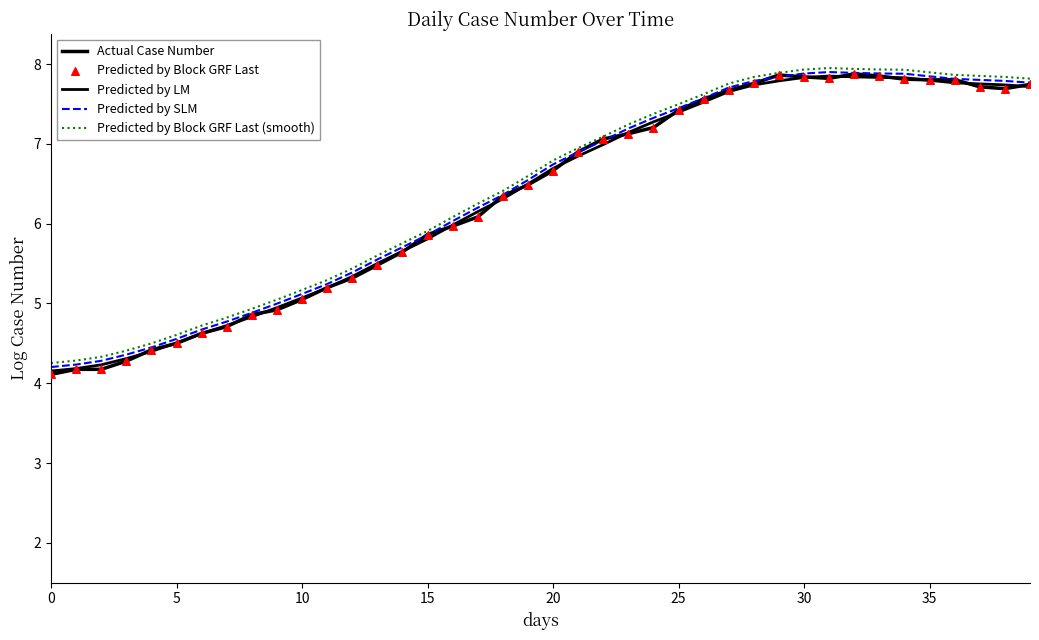

Which series has the largest total across all categories?

Predicted by Block GRF Last (smooth)